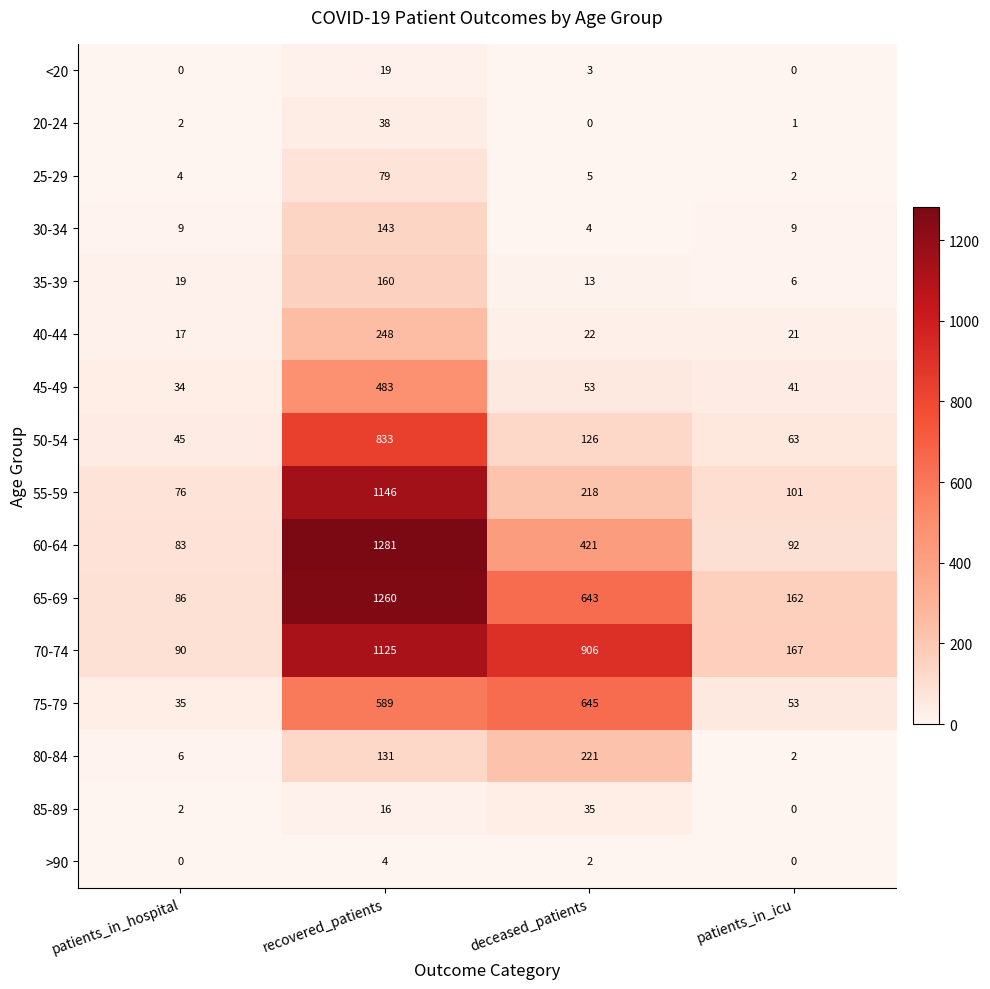

What is the difference between the second highest and minimum values in the 50-54 series?

81